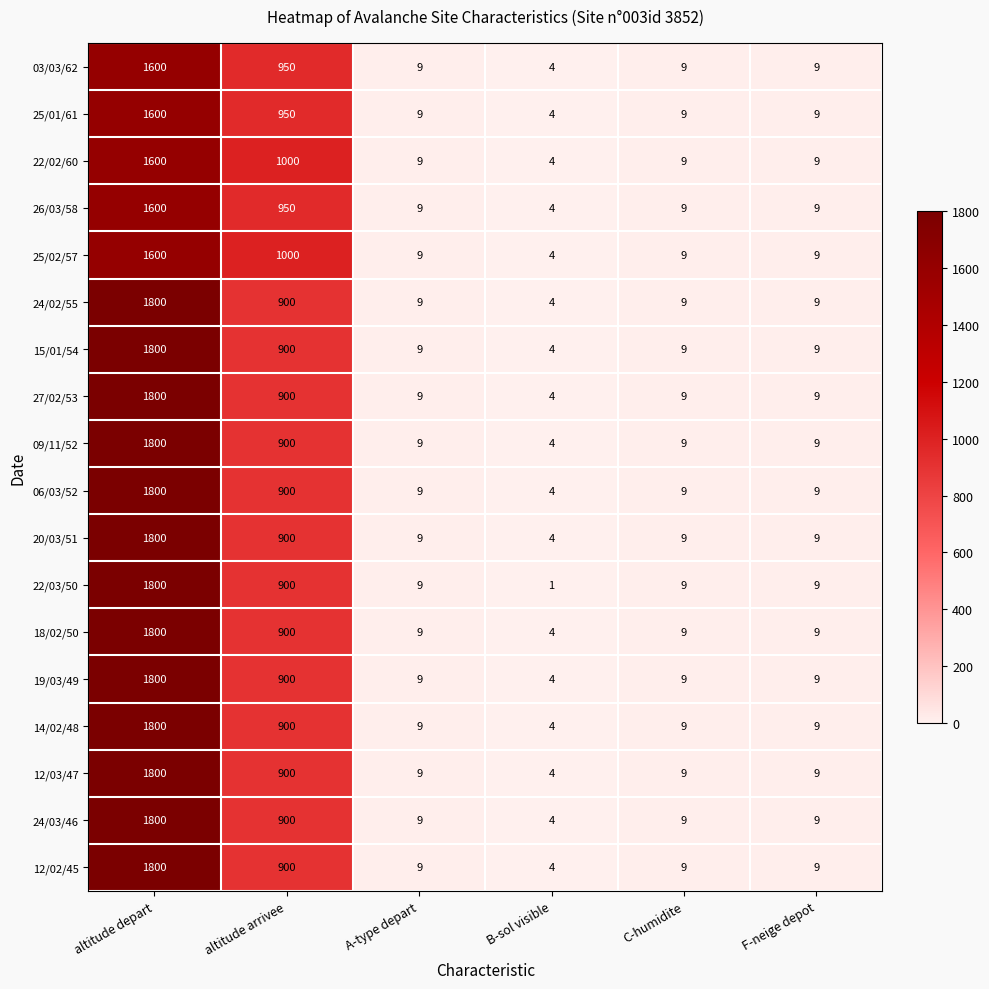

At which label is 15/01/54 closest to 902?

altitude arrivee